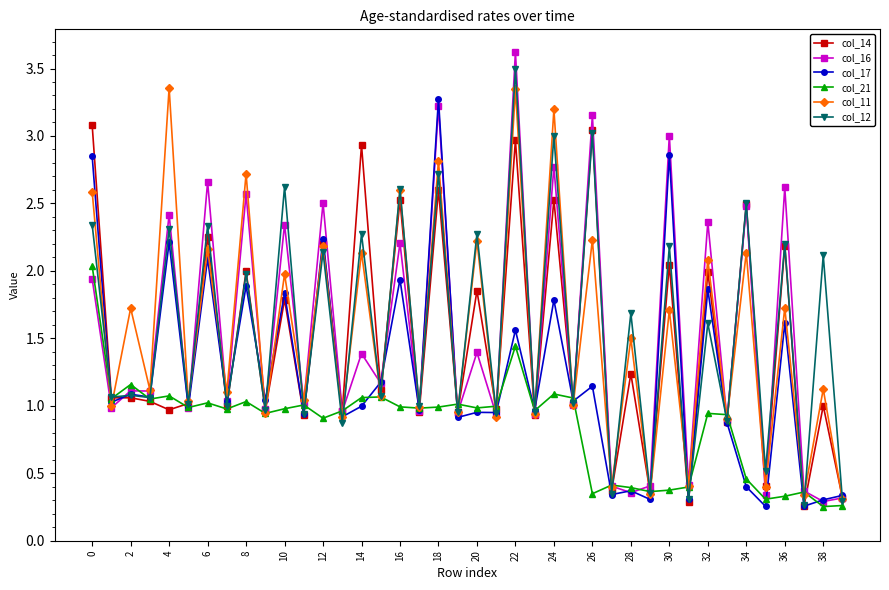

Which series has the largest range (max minus min)?

col_16